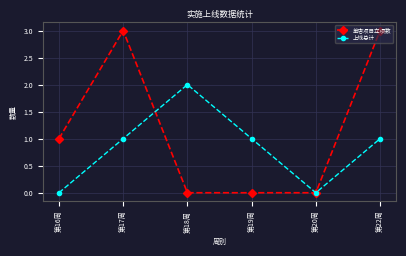

The value of 上线总计 at 第16周 is 1. True or false?

False